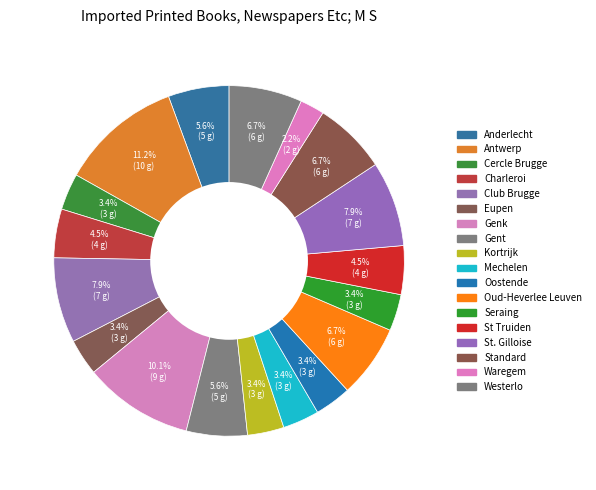

Count the number of slices in the pie.

18